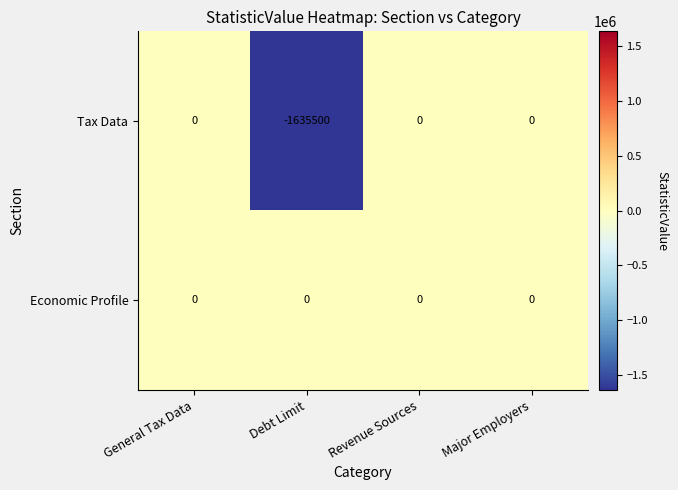

Which series has the largest total across all categories?

Economic Profile